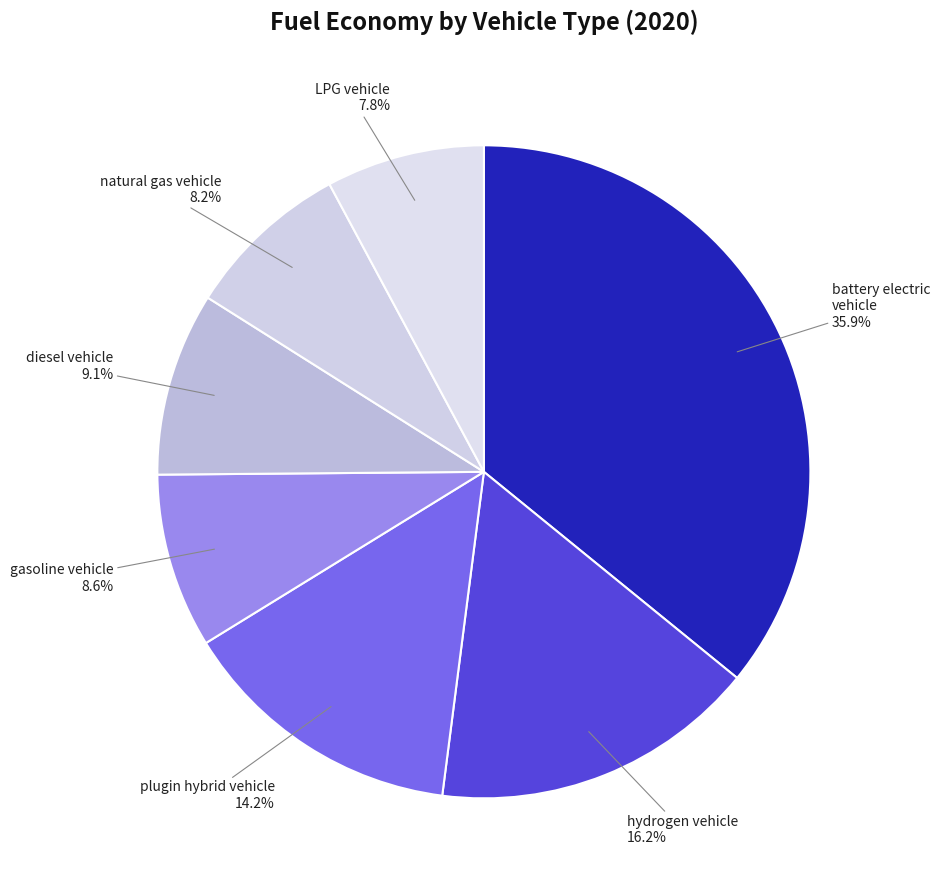

What percentage is the plugin hybrid vehicle slice, to the nearest percent?

14%